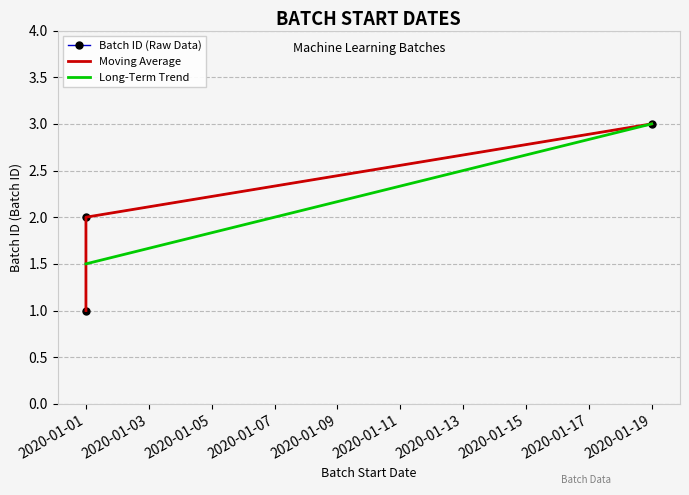

How many categories are shown in the chart?

3